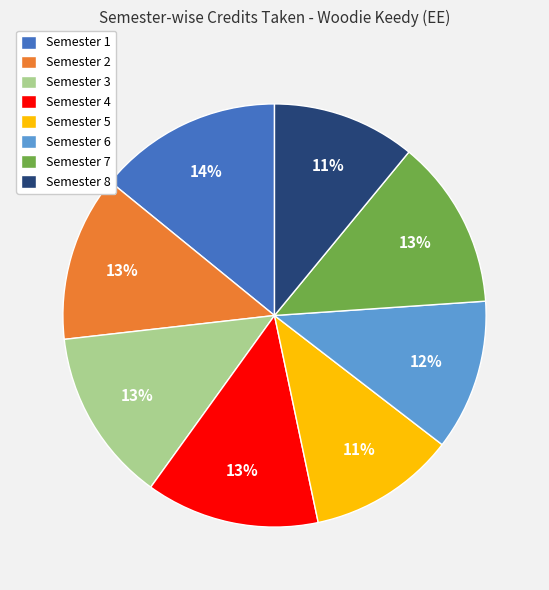

Count the number of slices in the pie.

8